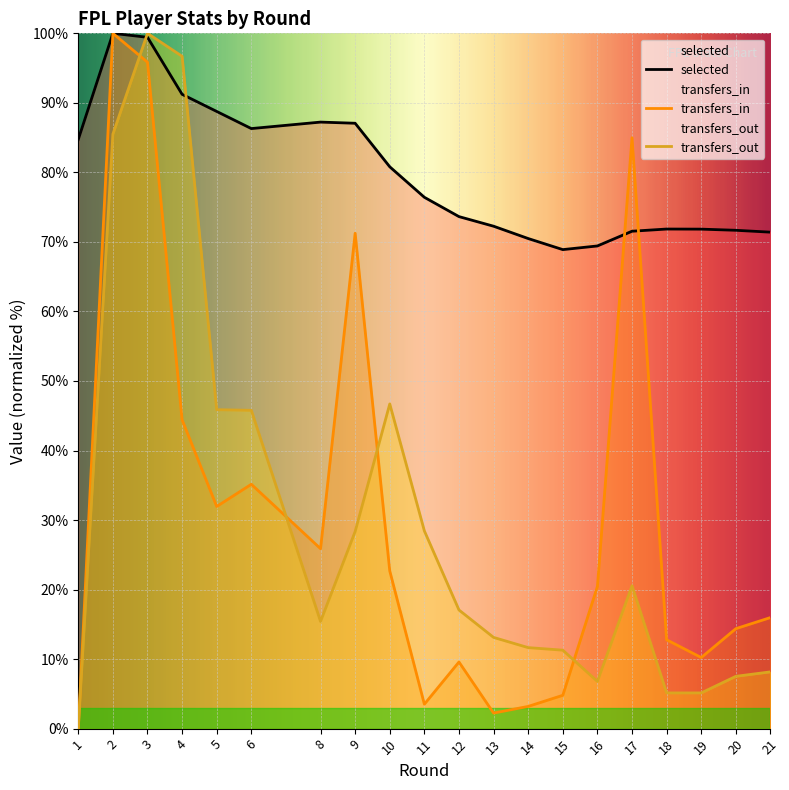

What is the greatest value displayed?

100.0